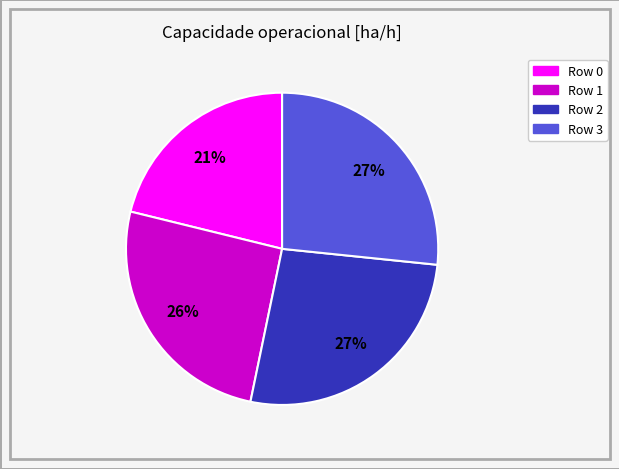

To the nearest percent, what is the combined percentage of Row 1 and Row 0?

47%